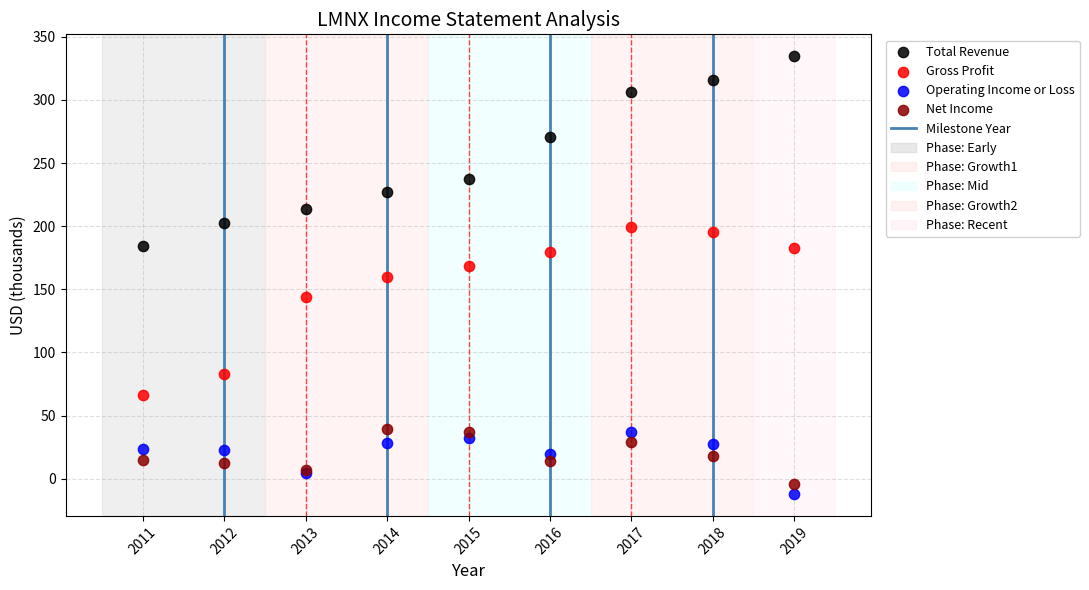

Which series has the largest Y range (max minus min)?

Total Revenue